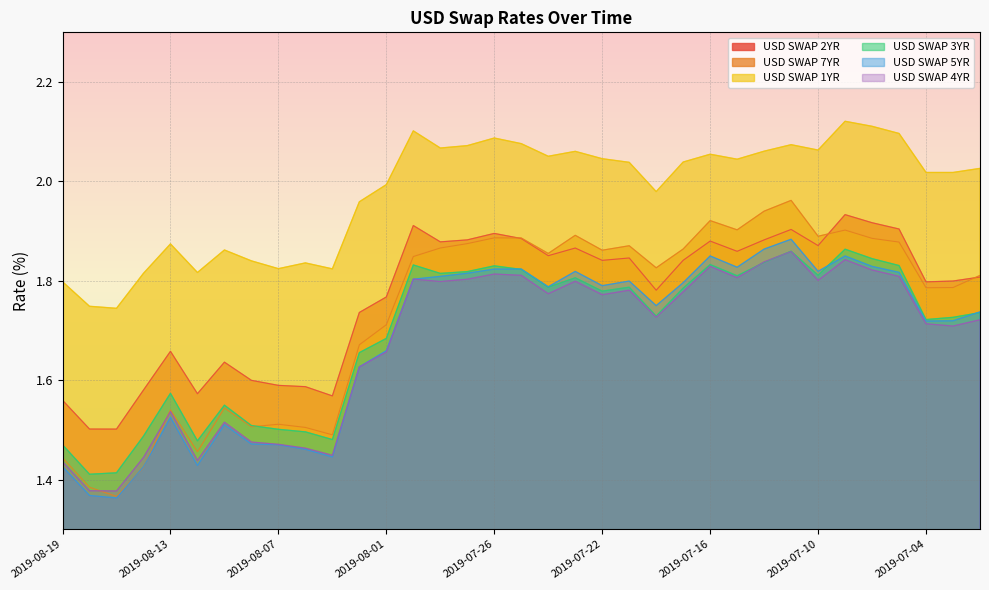

Between 2019-07-08 and 2019-07-05, which series saw the biggest shift?

USD SWAP 1YR